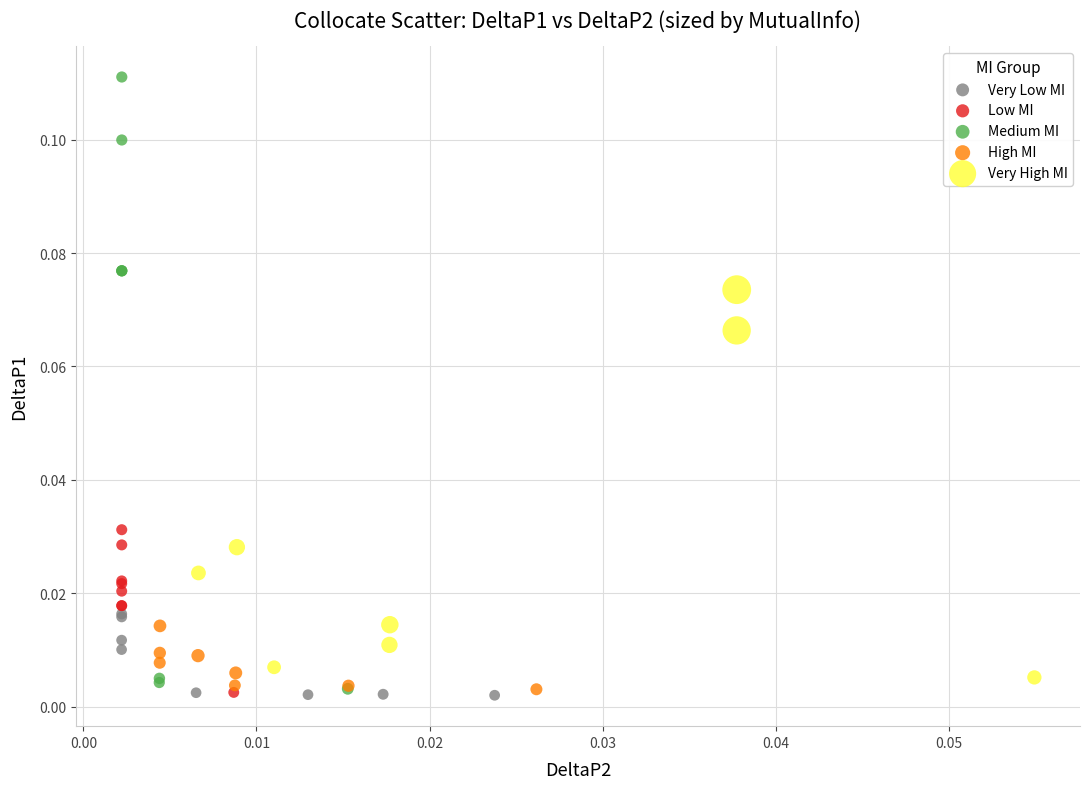

Which series has the widest spread of Y values?

Medium MI